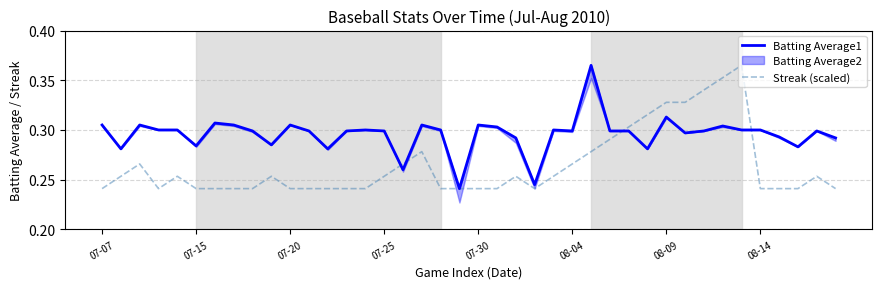

What is the difference between the second highest and second lowest values in the Streak (scaled) series?

0.1